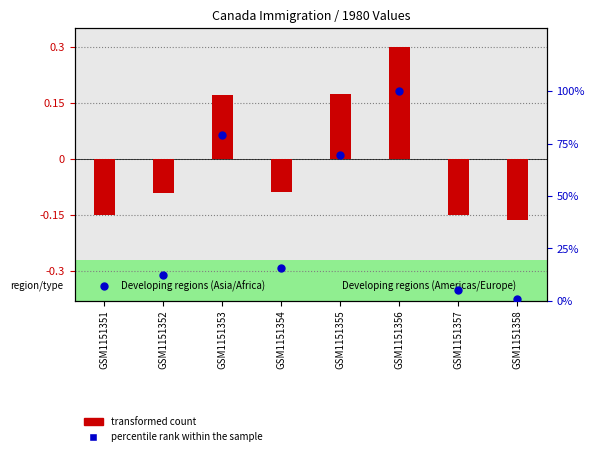

Which series has the largest total across all categories?

percentile rank within the sample